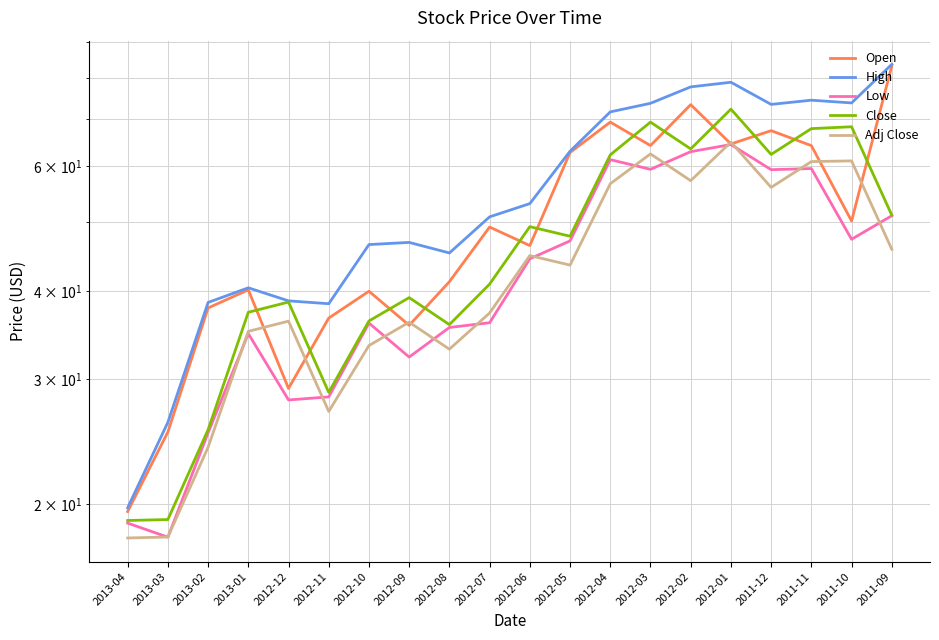

Is it true that Low equals 67.0 at 2012-05?

False